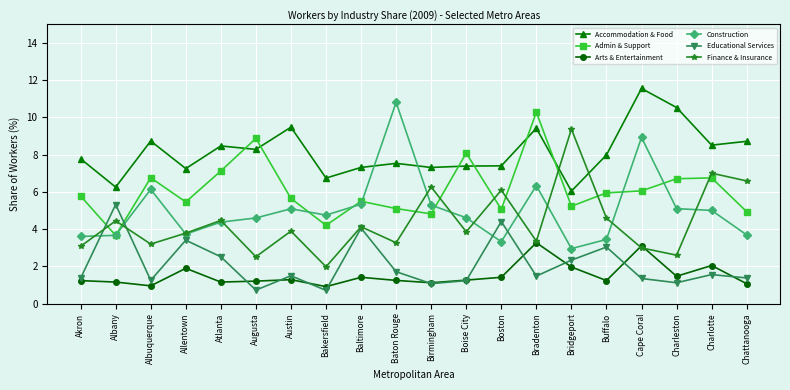

What is the spread (max minus min) of values at Baltimore?

5.9